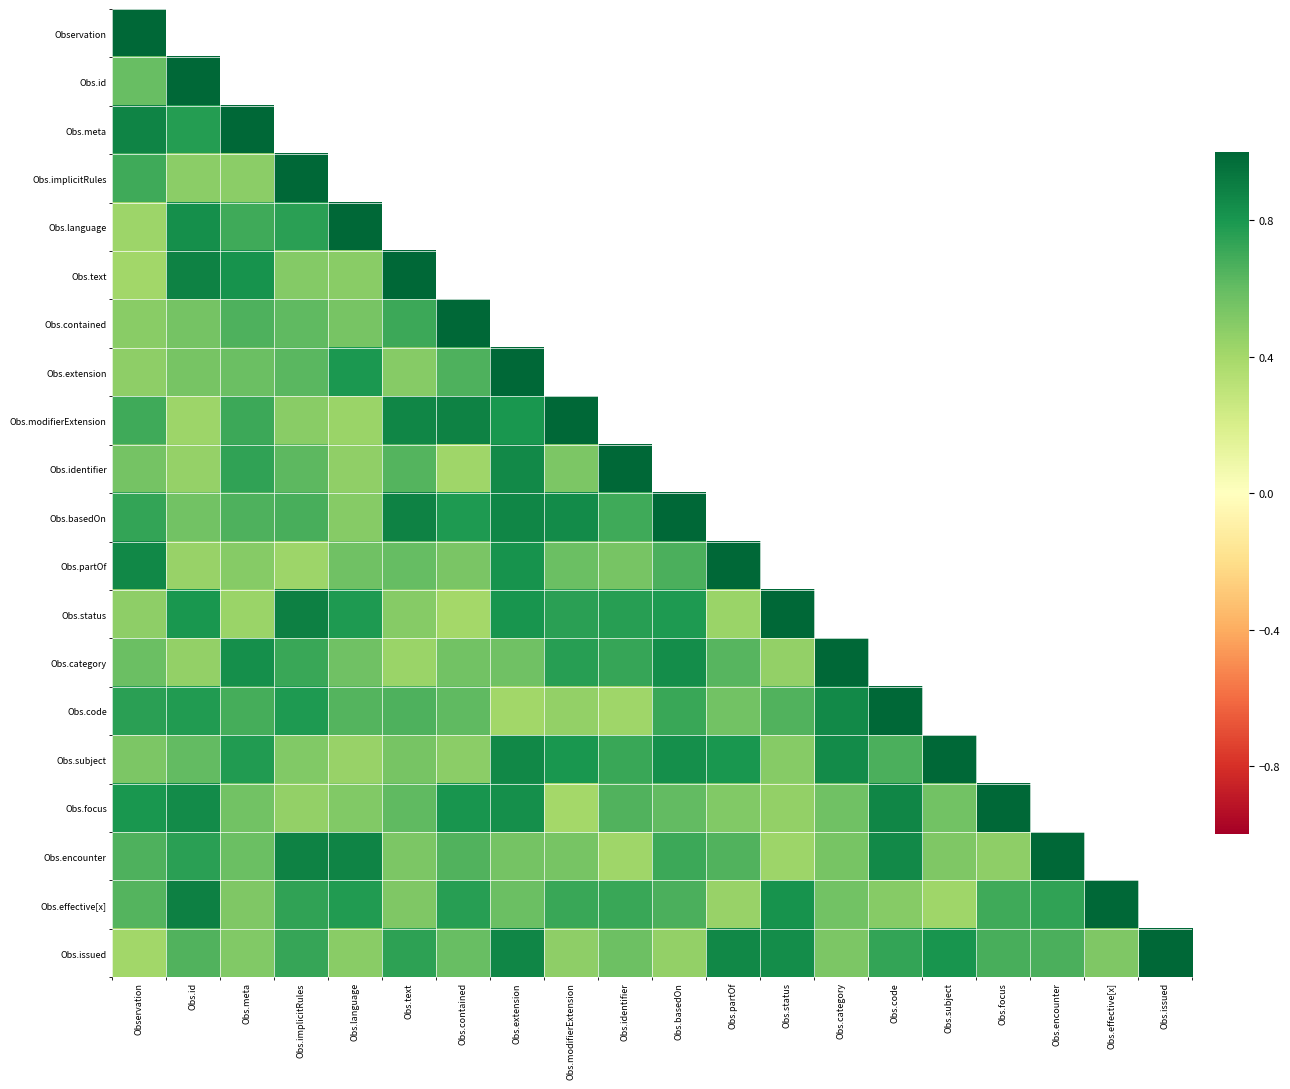

Read the Obs.focus value at Obs.id.

0.8